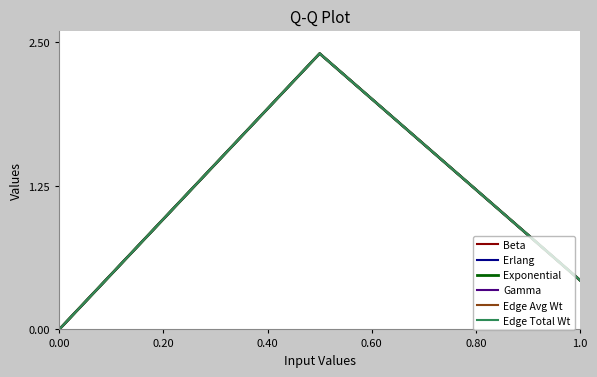

Is this an area chart (filled region under the line)?

No